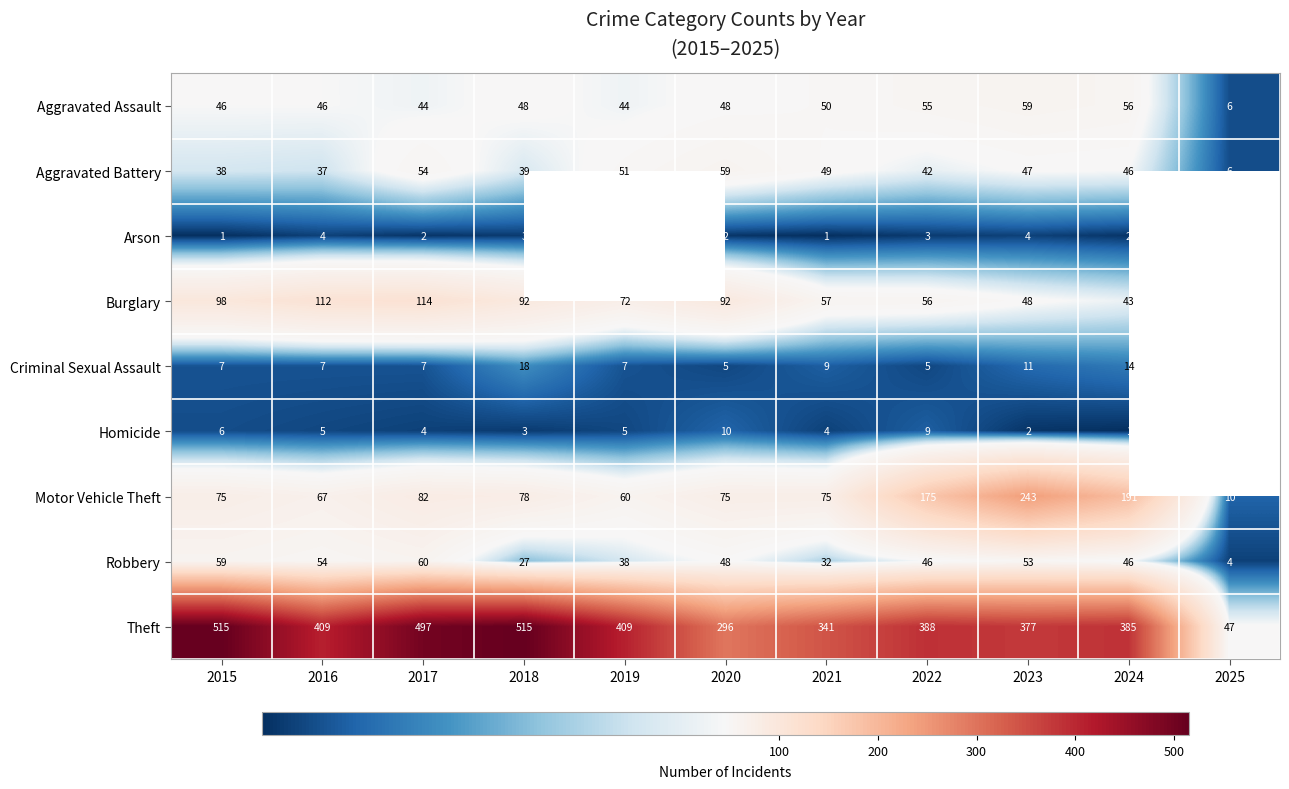

Which category has the lowest value in the Theft series?

2025